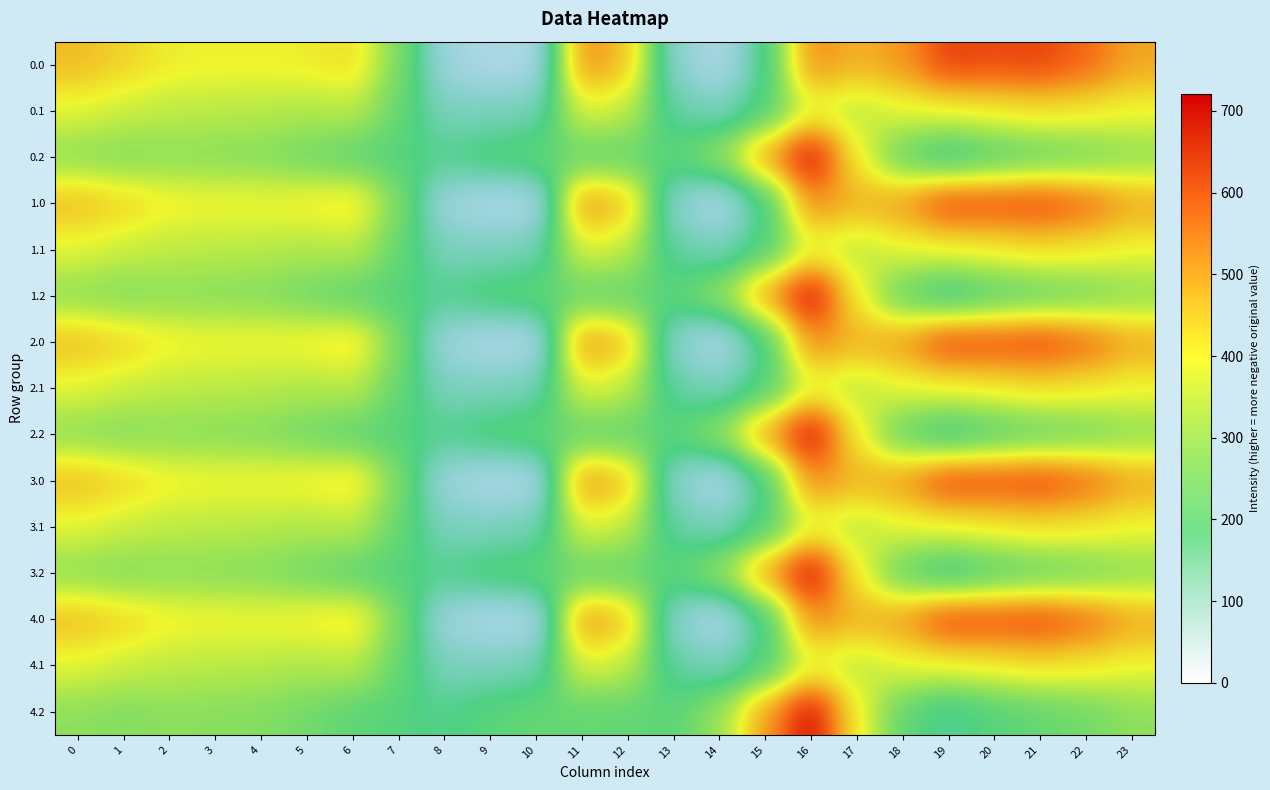

At how many categories does at least one series exceed 267?

20